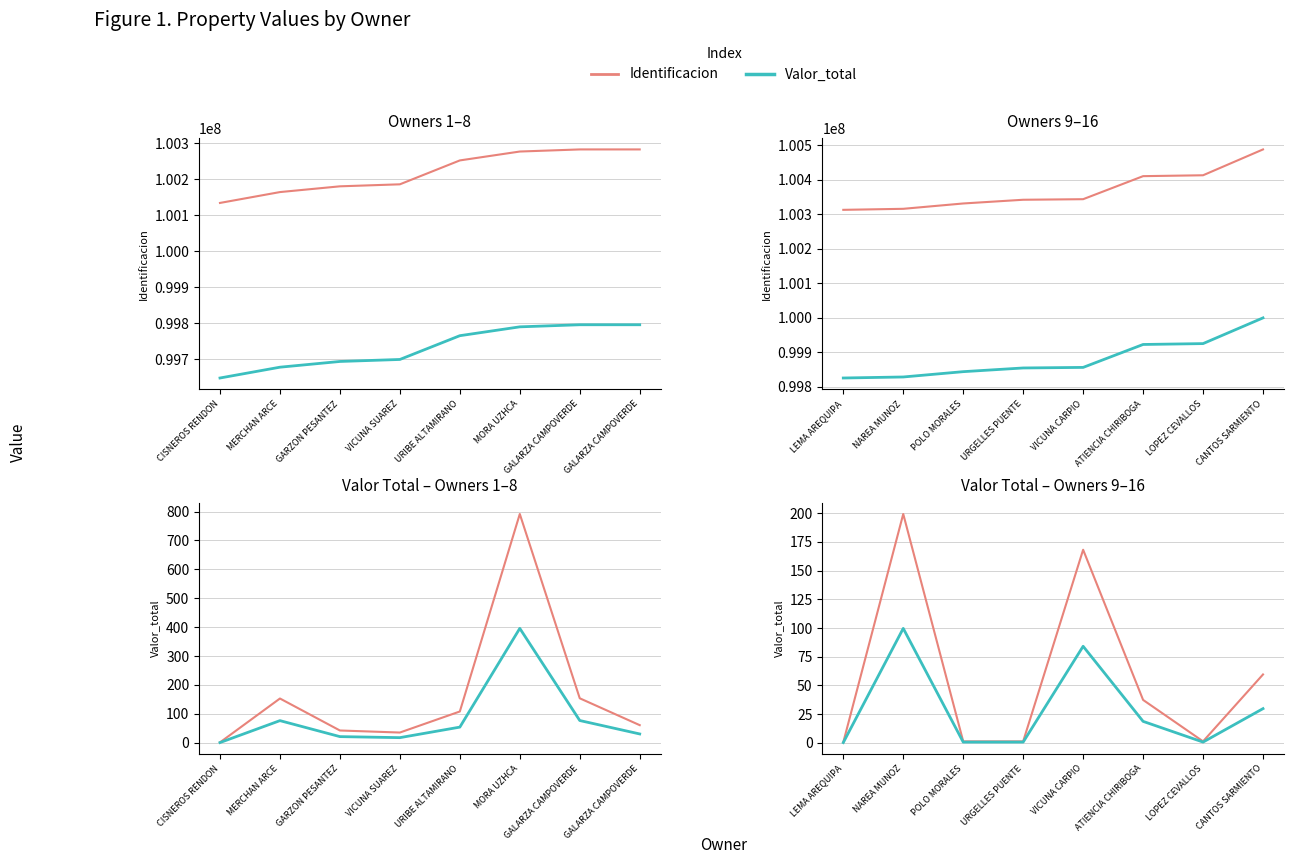

What is the difference between the Valor_total values at CANTOS SARMIENTO and LOPEZ CEVALLOS?

58.3